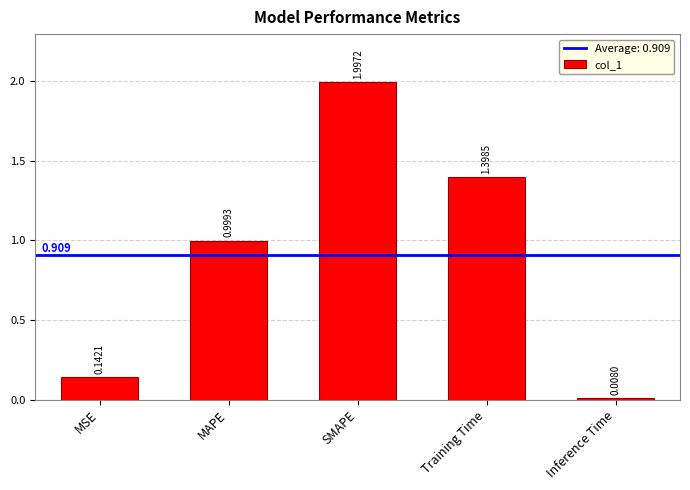

Between MAPE and SMAPE, which is larger?

SMAPE